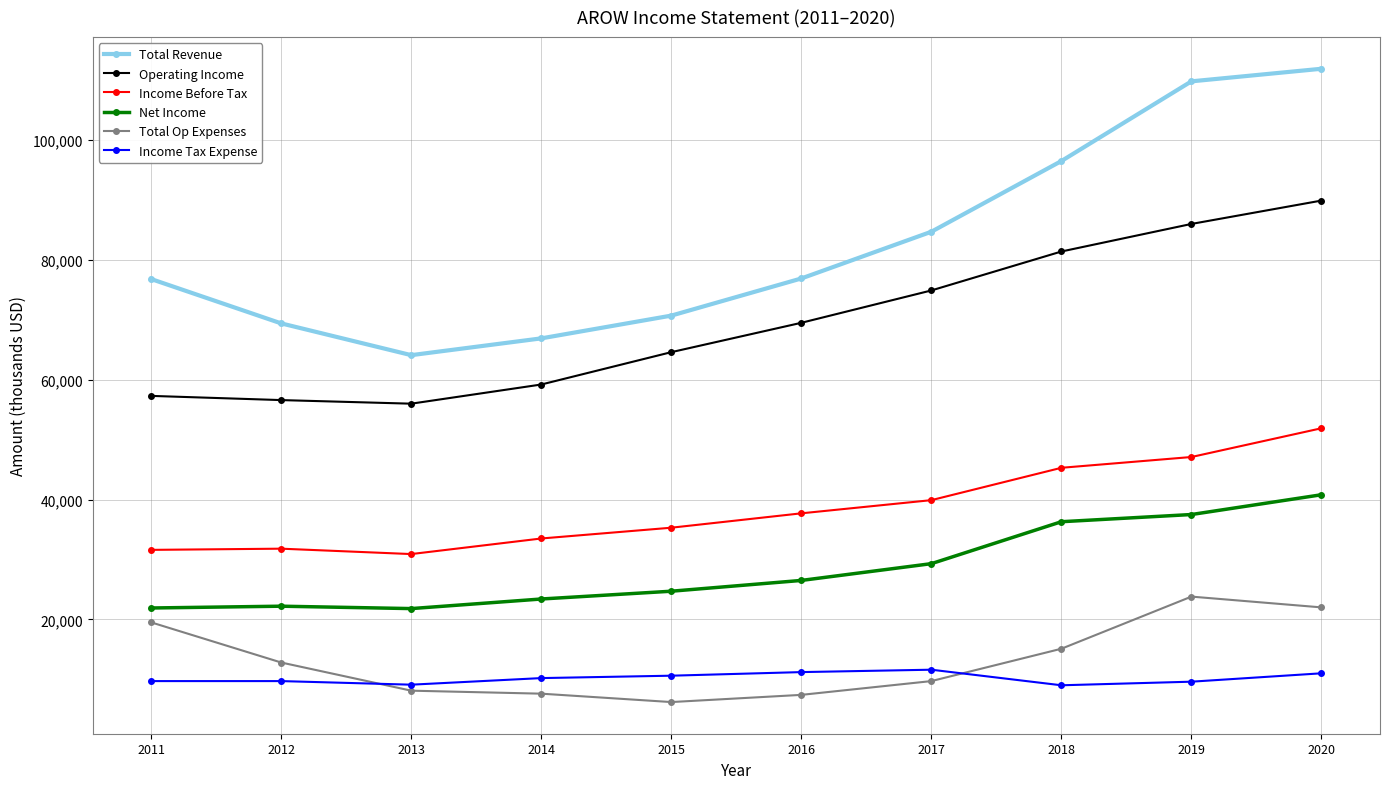

What is the sum of all Total Op Expenses values?

132200